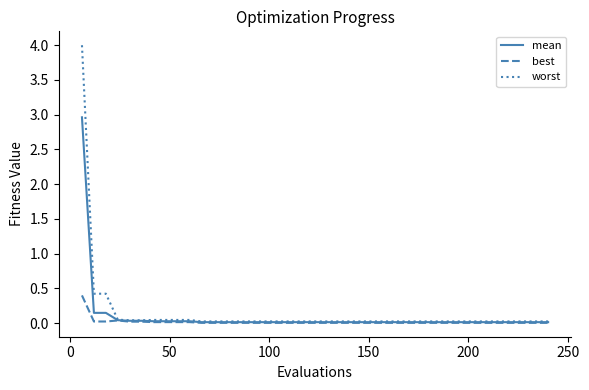

Rank the series by their maximum value, from highest to lowest.

worst, mean, best